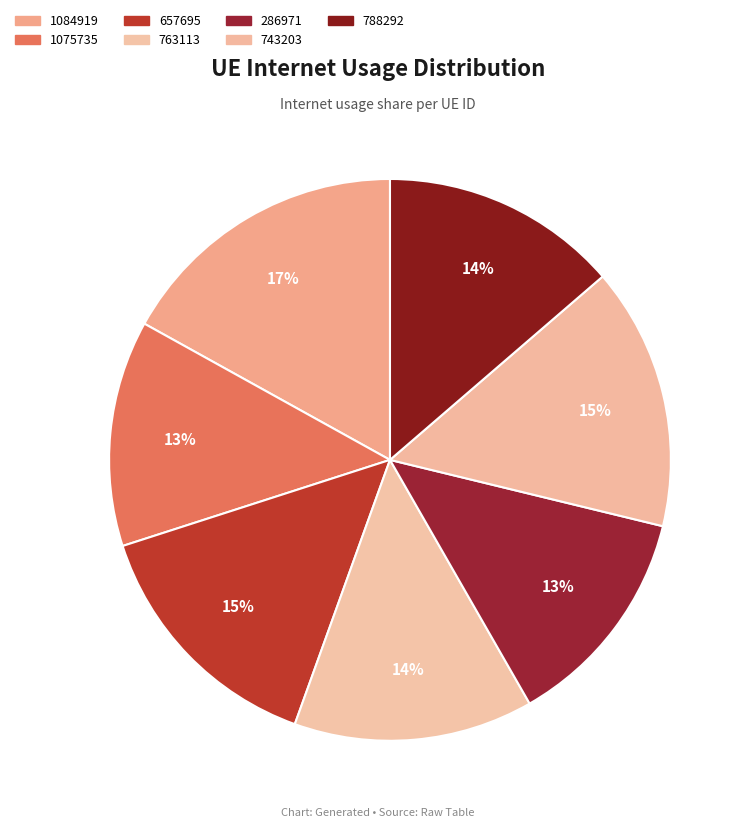

To the nearest percent, what portion does 286971 represent?

13%